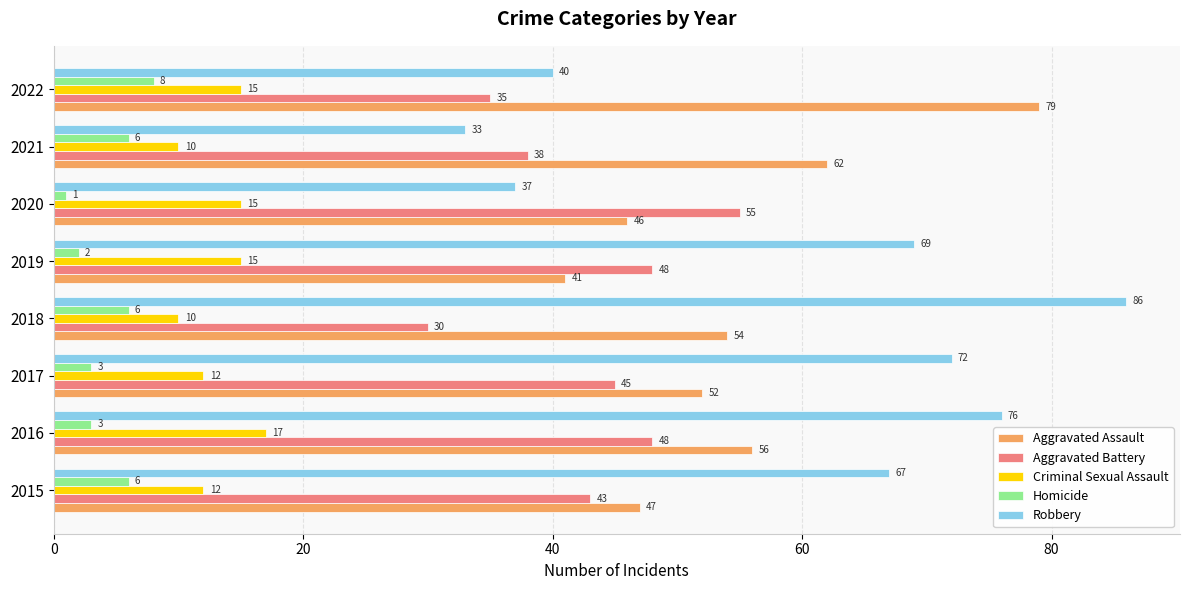

List the series in order of their peak value, highest first.

Robbery, Aggravated Assault, Aggravated Battery, Criminal Sexual Assault, Homicide